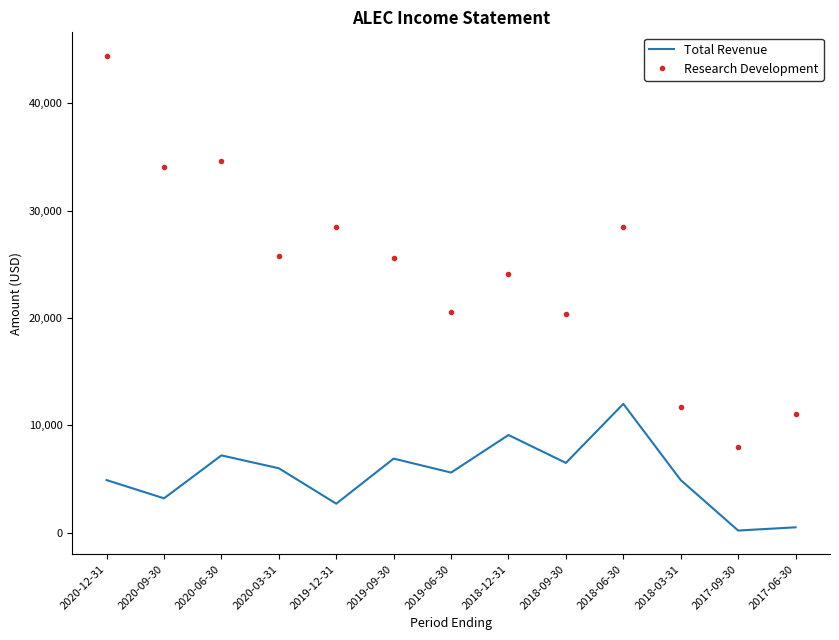

What is the difference between the Total Revenue values at 2017-06-30 and 2018-03-31?

4400